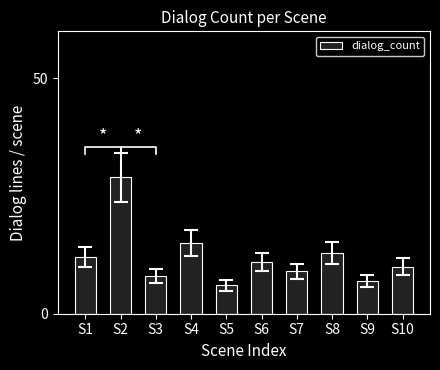

How many values are below 11?

5